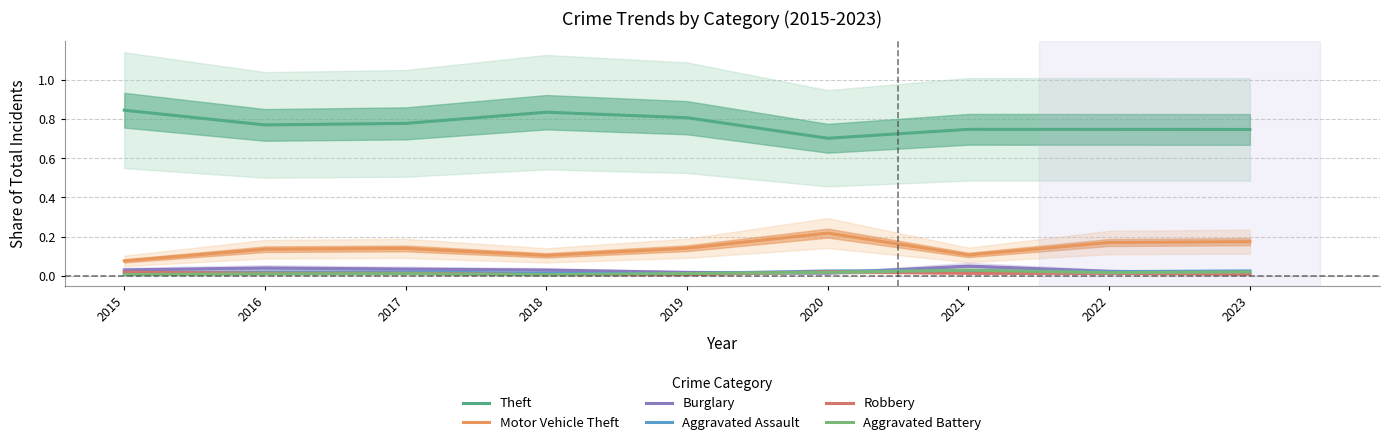

How many Aggravated Assault values are between 0 and 1?

9